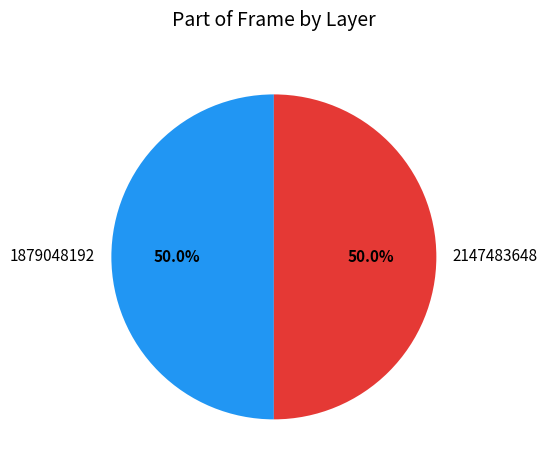

Combined, do 1879048192 and 2147483648 account for over 50%?

Yes